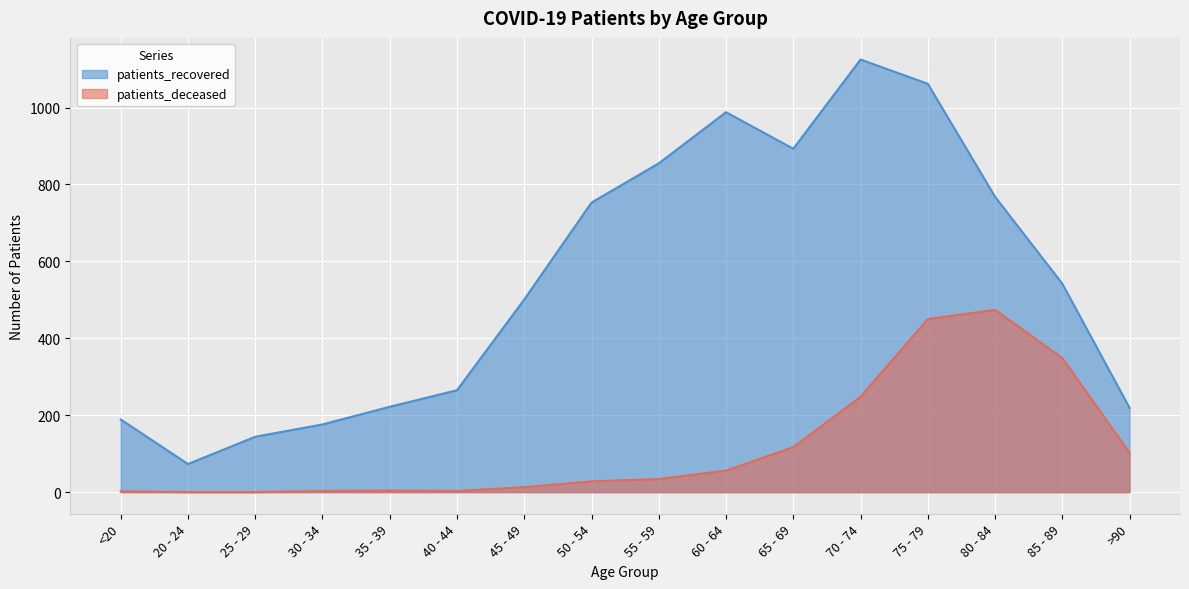

Reading left to right, what are all the values shown in this chart?

patients_recovered: 189	73	144	176	222	265	501	753	855	988	893	1125	1062	768	542	219
patients_deceased: 2	0	0	3	4	3	13	28	34	56	117	248	450	474	349	102